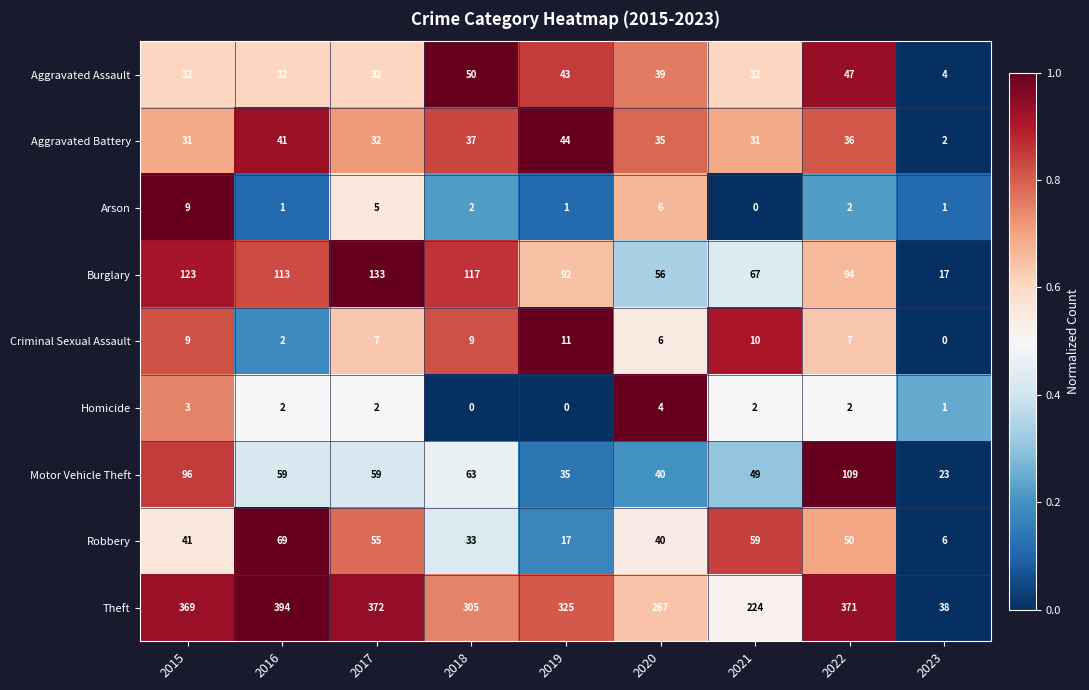

What is the sum of all Criminal Sexual Assault values?

61